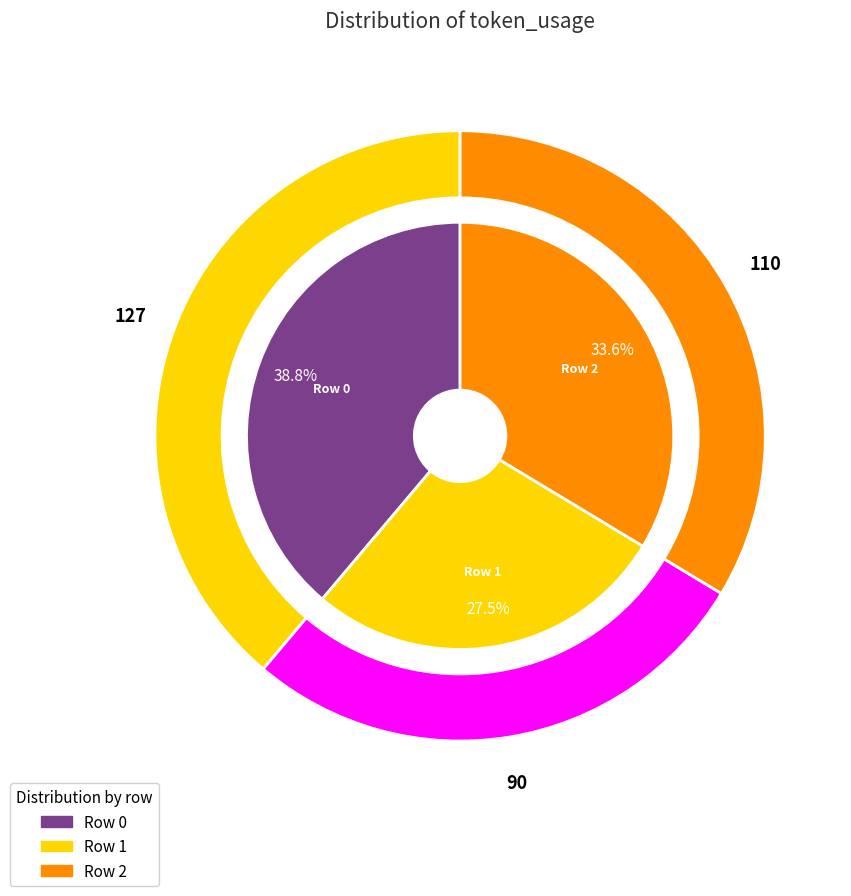

To the nearest percent, what is the difference between the largest and smallest slice percentages?

11%